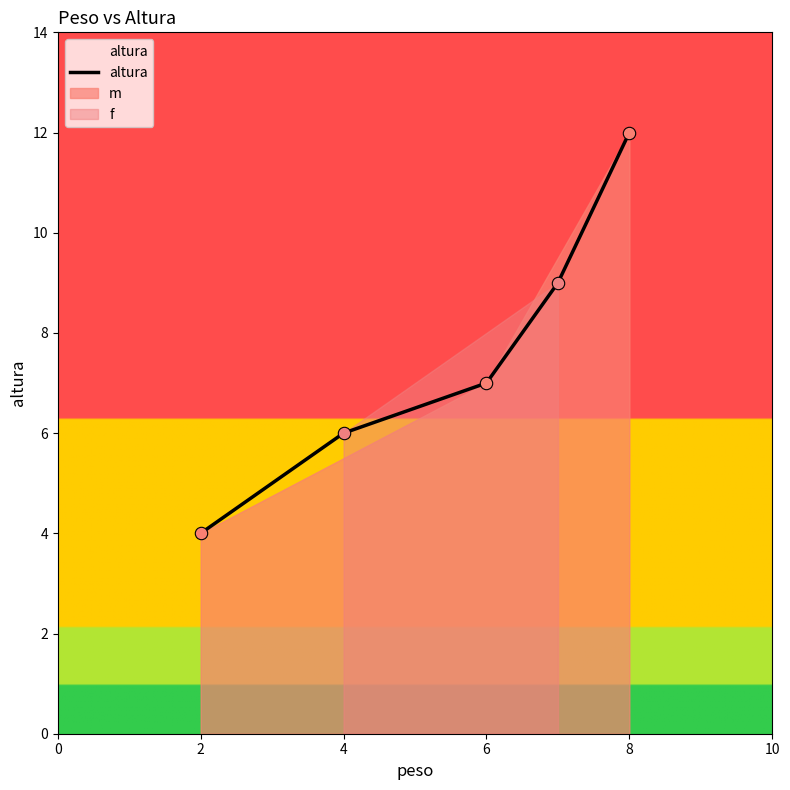

What is the lowest value of the altura series?

4